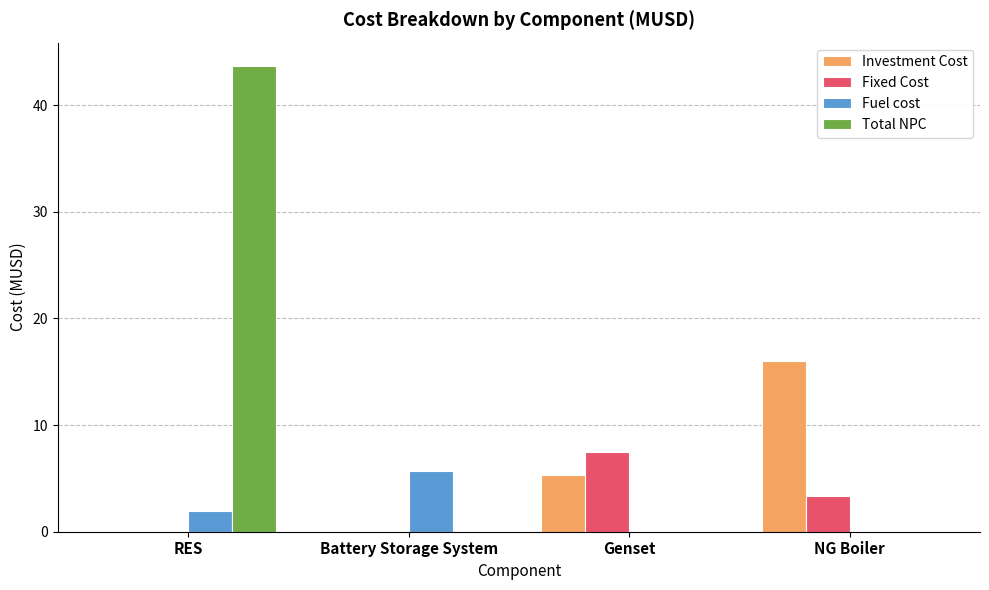

How many groups of bars are there?

4